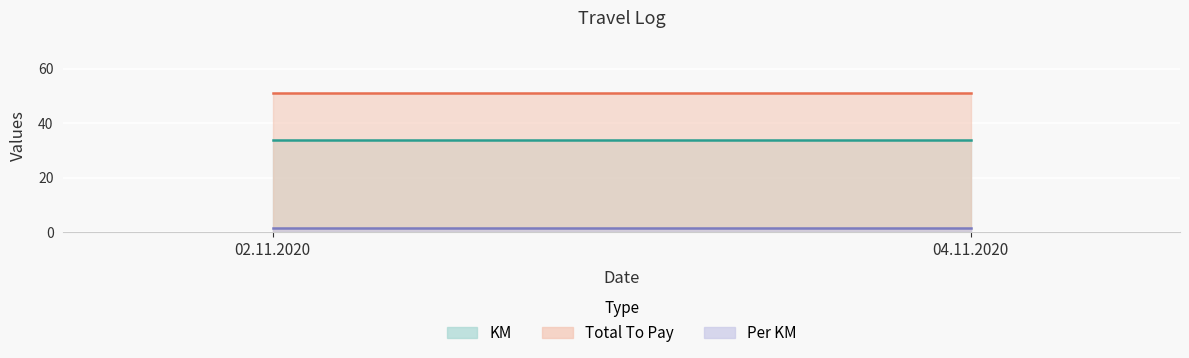

Rank the categories by Per KM value from highest to lowest.

02.11.2020, 04.11.2020